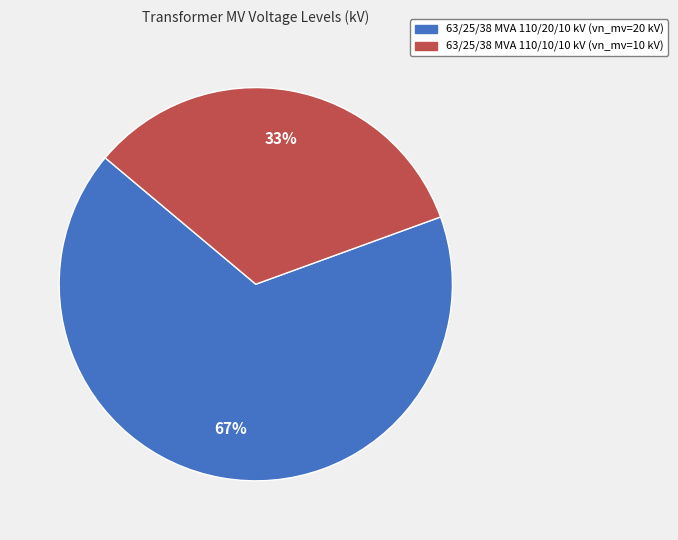

To the nearest percent, what is the average slice percentage?

50%